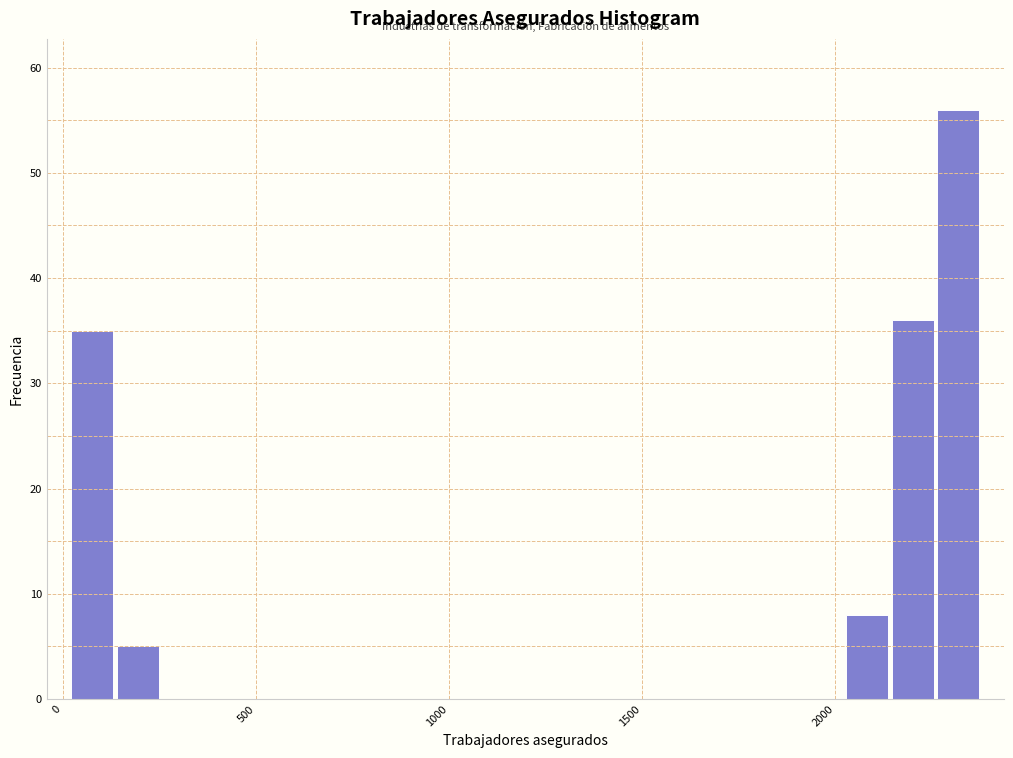

Around what value on the x-axis is the tallest bar? Give the approximate position of its centre, as read against the axis.

2300